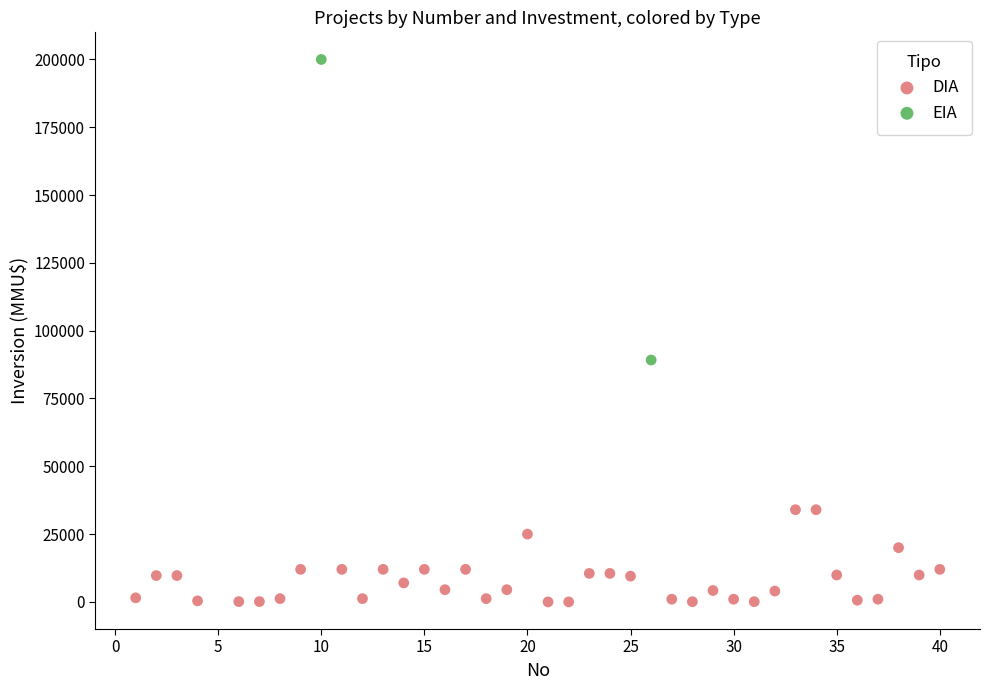

What are all the series names shown in the legend?

DIA, EIA